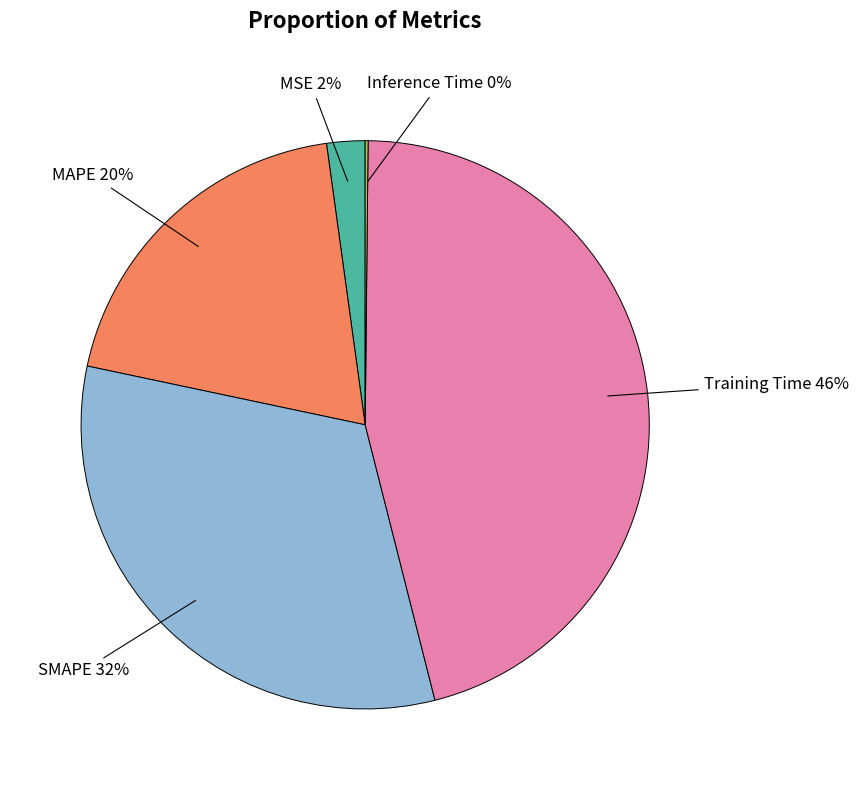

To the nearest percent, what is the difference between the largest and smallest slice percentages?

46%